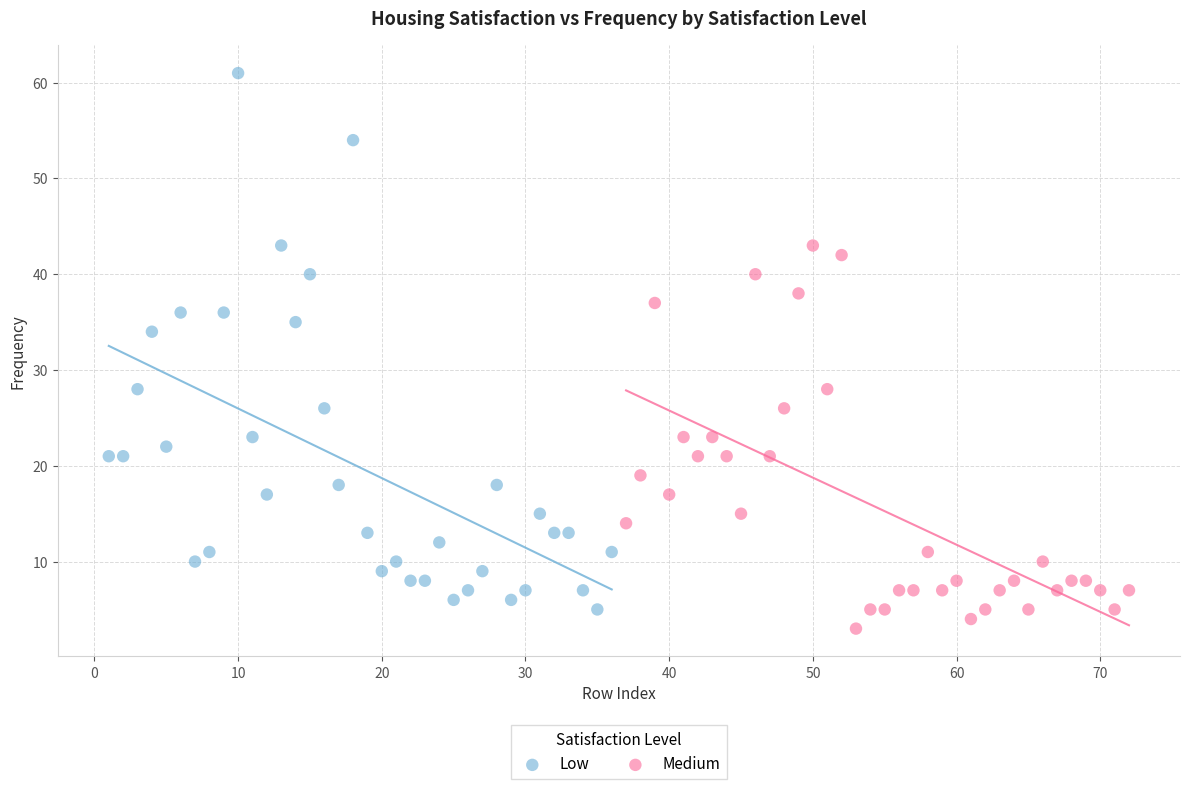

Which series has the largest Y range (max minus min)?

Low